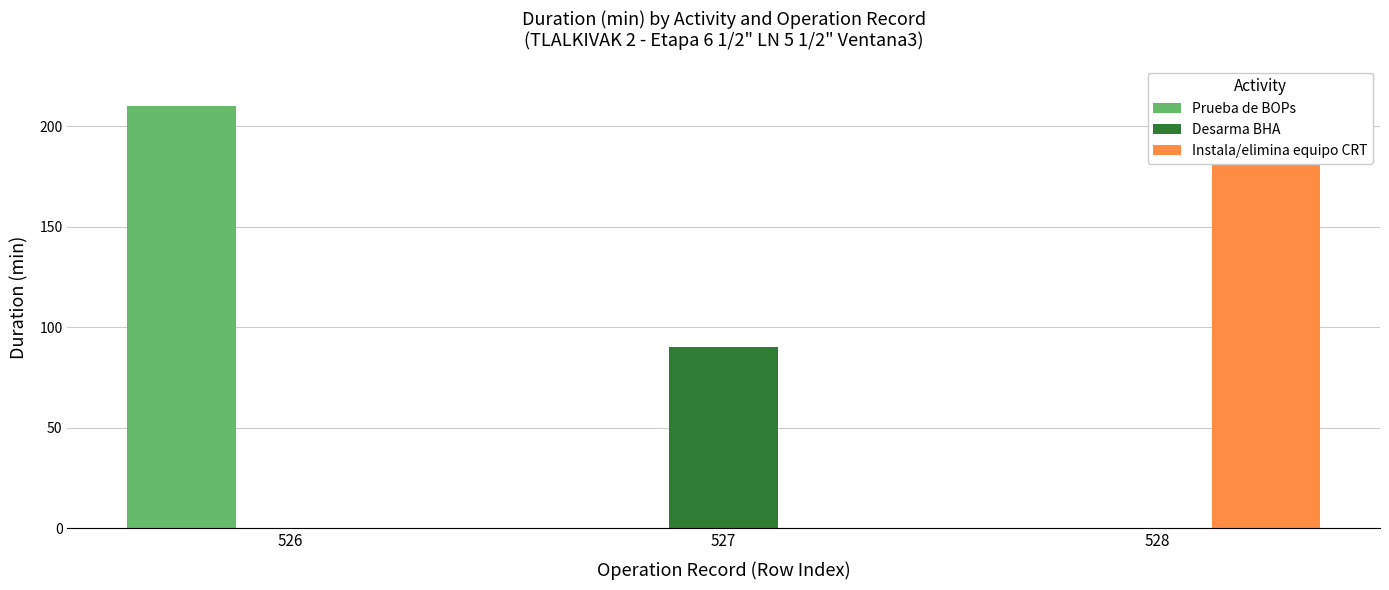

How many bars are there in total?

9